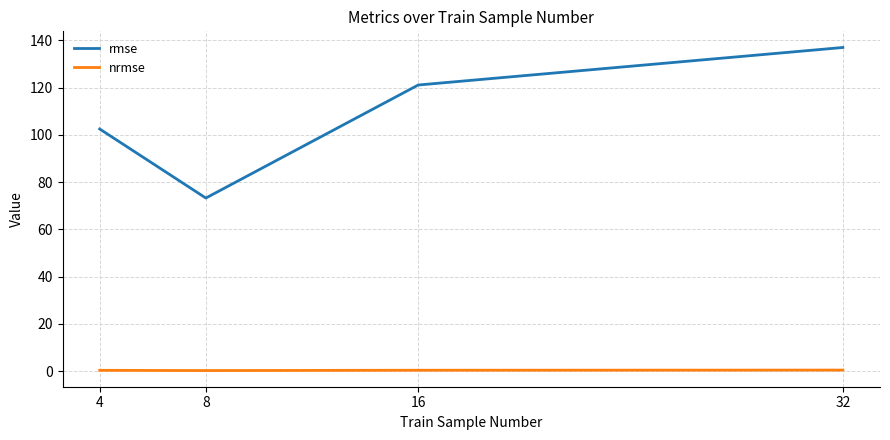

Where is the first local minimum for rmse?

8